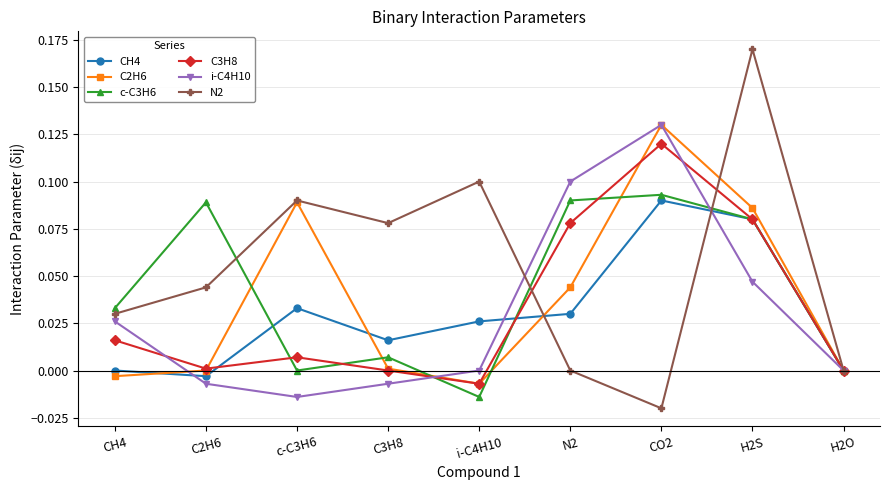

What is the label of the 3rd point from the left?

c-C3H6